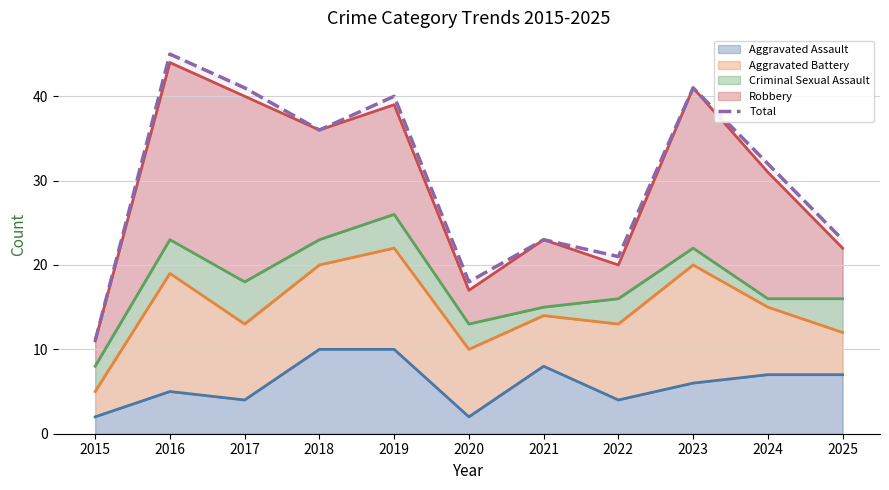

At which category does the chart reach its minimum across all series?

2015